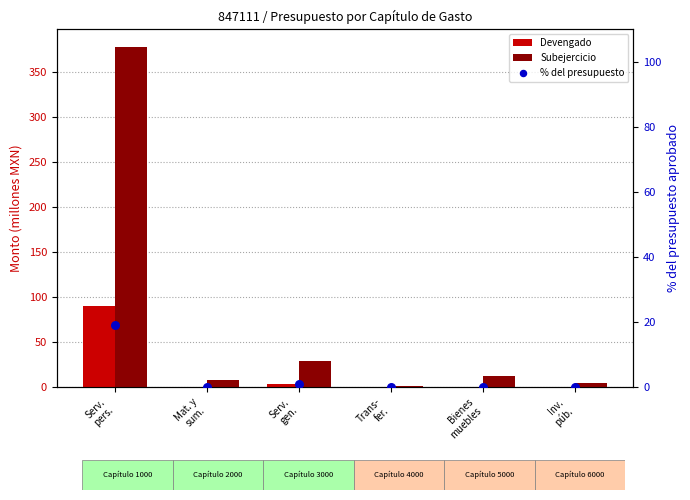

Is the value of Subejercicio at Mat. y
sum. greater than the value of Devengado at Inv.
púb.?

Yes